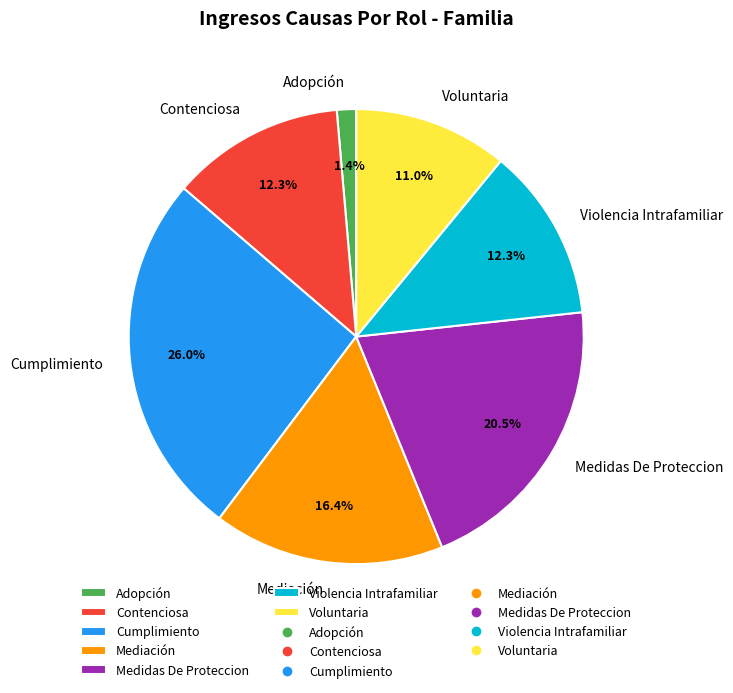

To the nearest percent, what is the difference between the Adopción and Medidas De Proteccion slice percentages?

19%